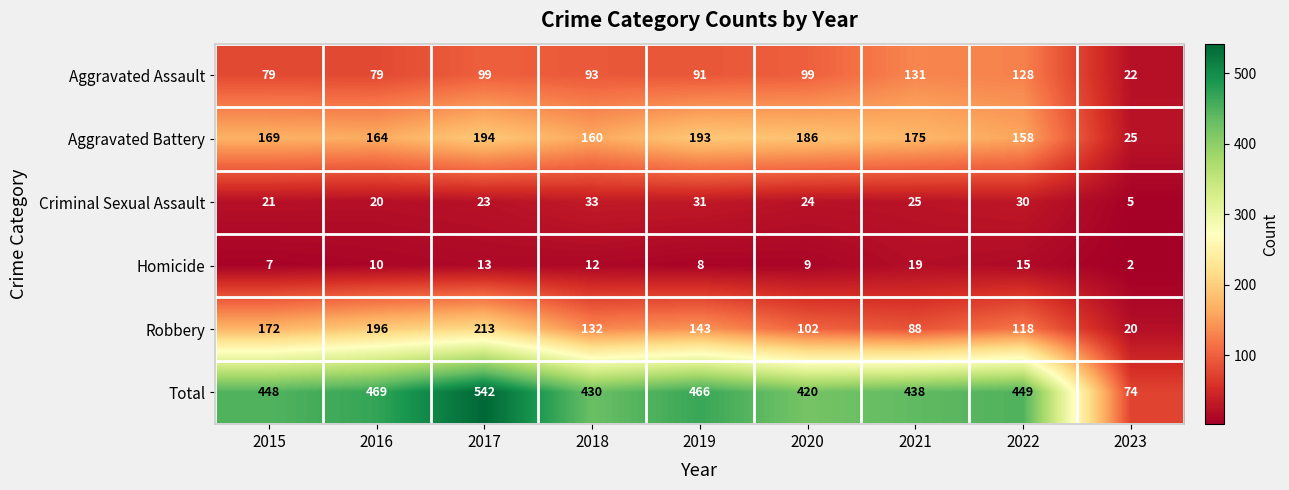

List the series in order of their peak value, highest first.

Total, Robbery, Aggravated Battery, Aggravated Assault, Criminal Sexual Assault, Homicide